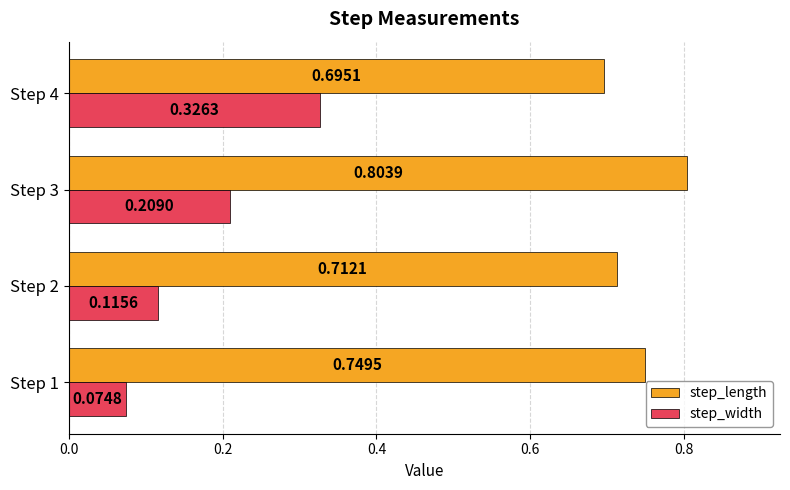

What is the sum of the step_width values at Step 1 and Step 4?

0.4